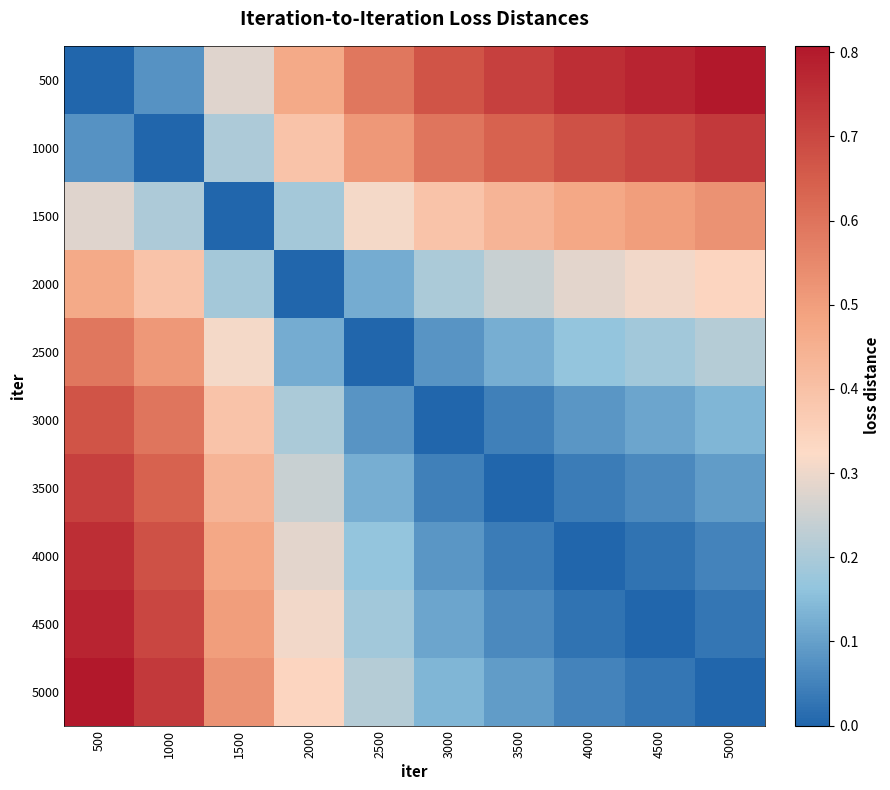

What is the total value across all series at 5000?

2.9